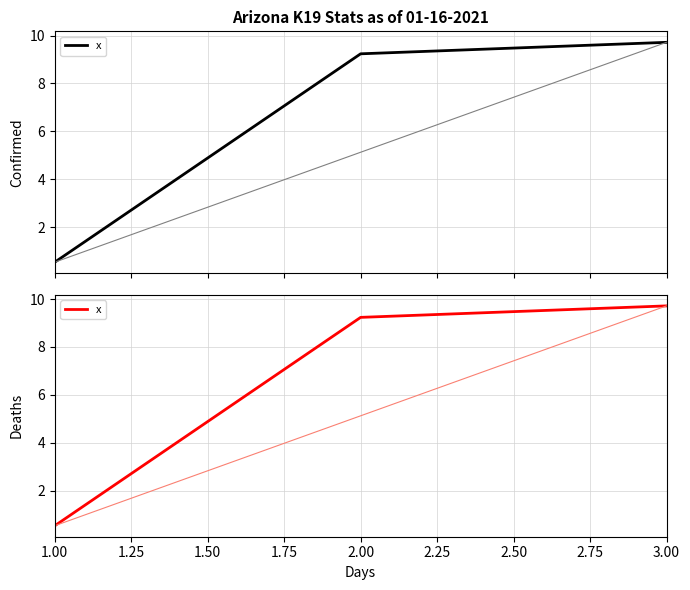

What is the smallest value displayed?

0.5